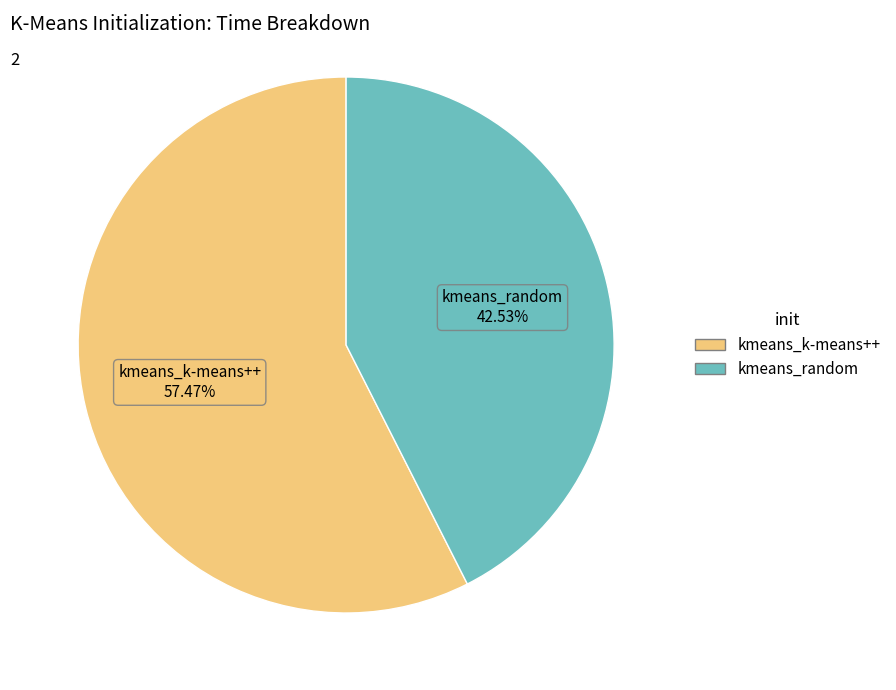

Which has a higher value, kmeans_random or kmeans_k-means++?

kmeans_k-means++